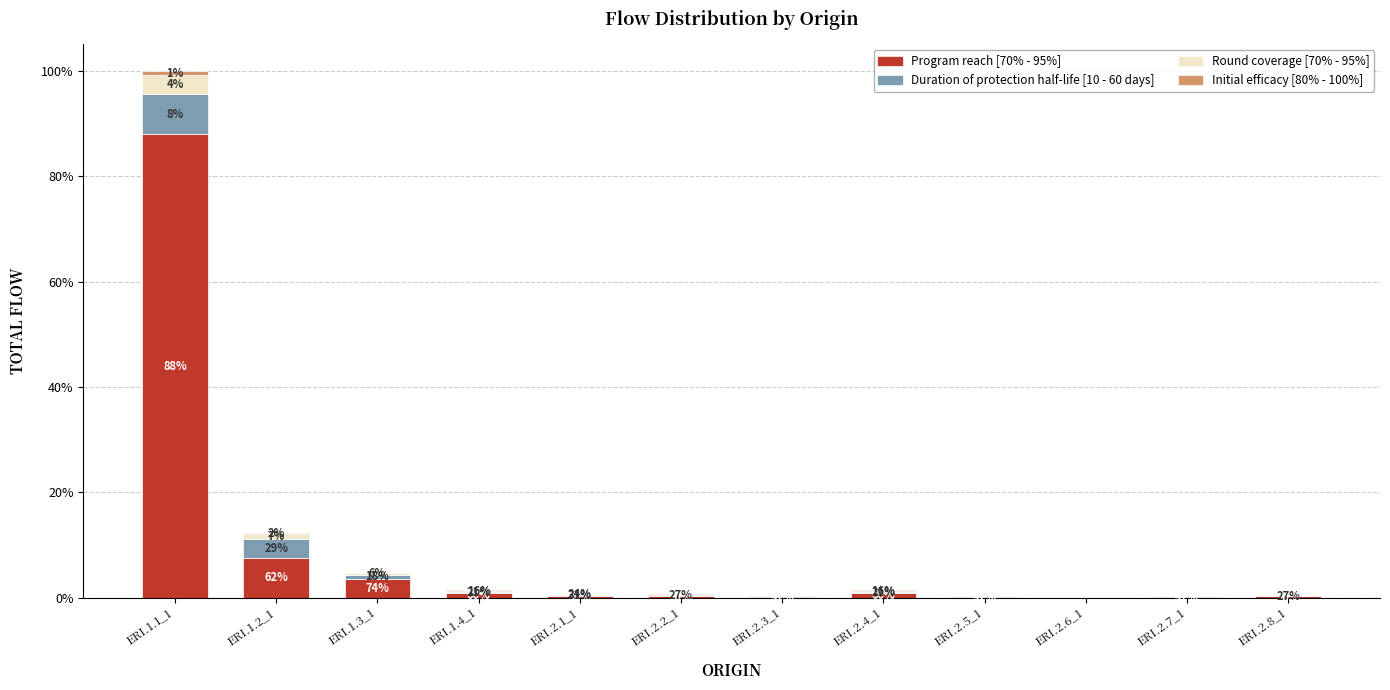

What is the difference between the maximum and minimum values in the Initial efficacy [80% - 100%] series?

33.5